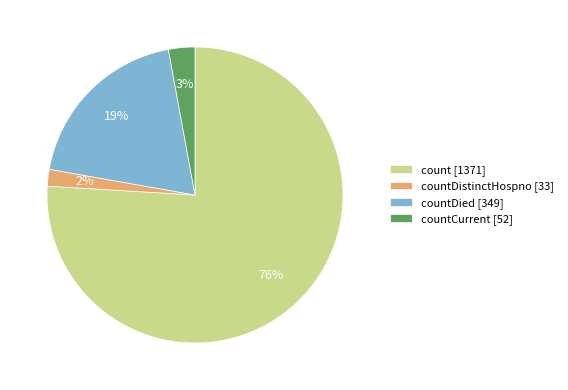

Rank the categories by value from highest to lowest.

count [1371], countDied [349], countCurrent [52], countDistinctHospno [33]